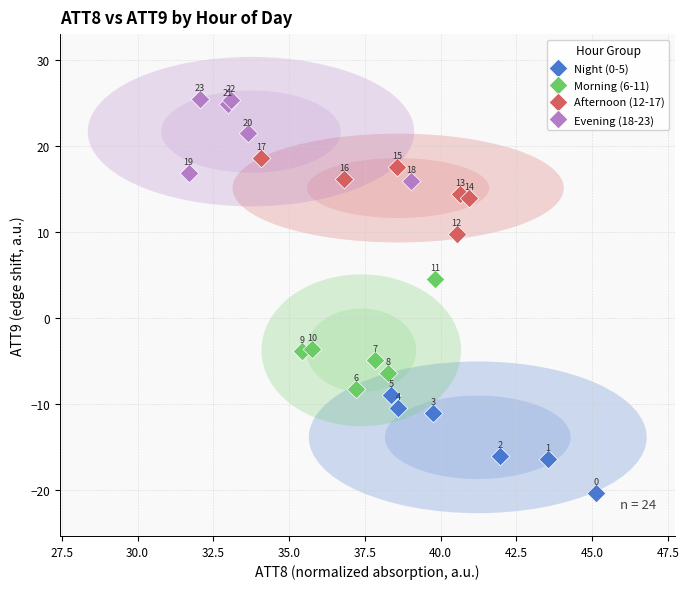

Which series reaches the minimum Y coordinate?

Night (0-5)